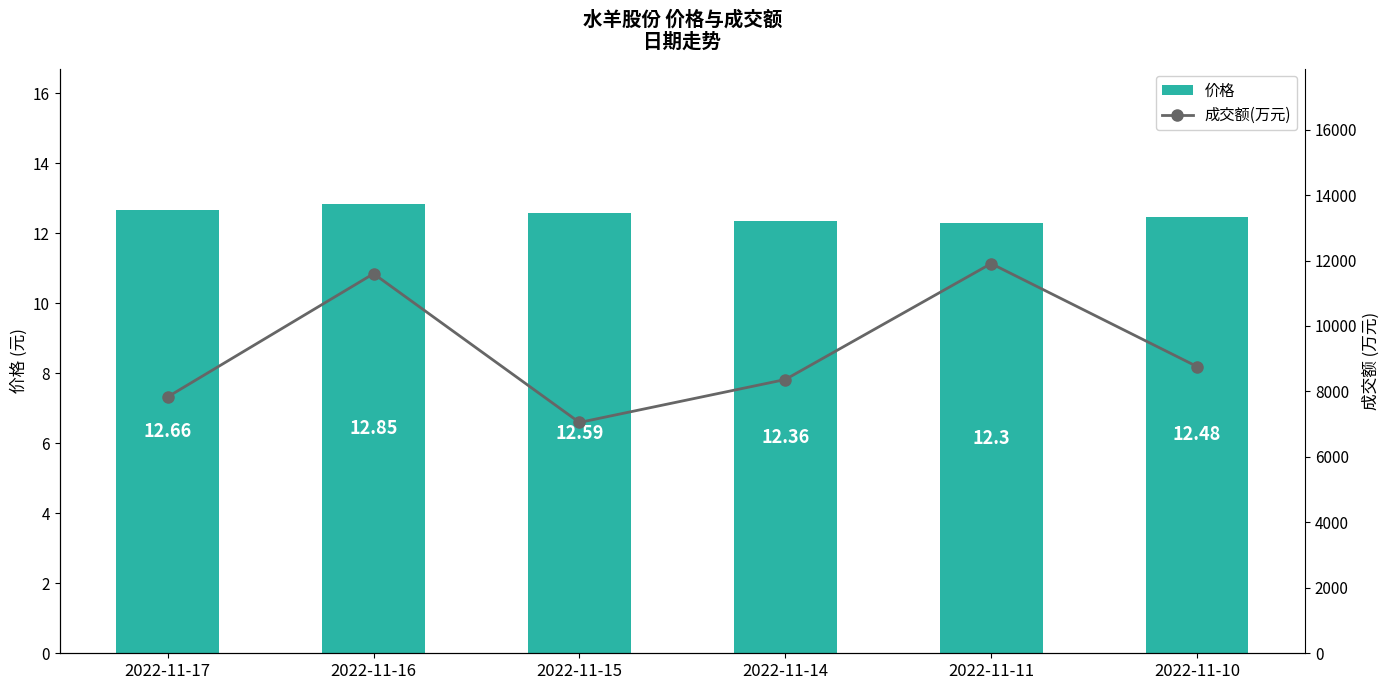

What is the value of the 成交额(万元) bar at the 4th from the left?

8365.0